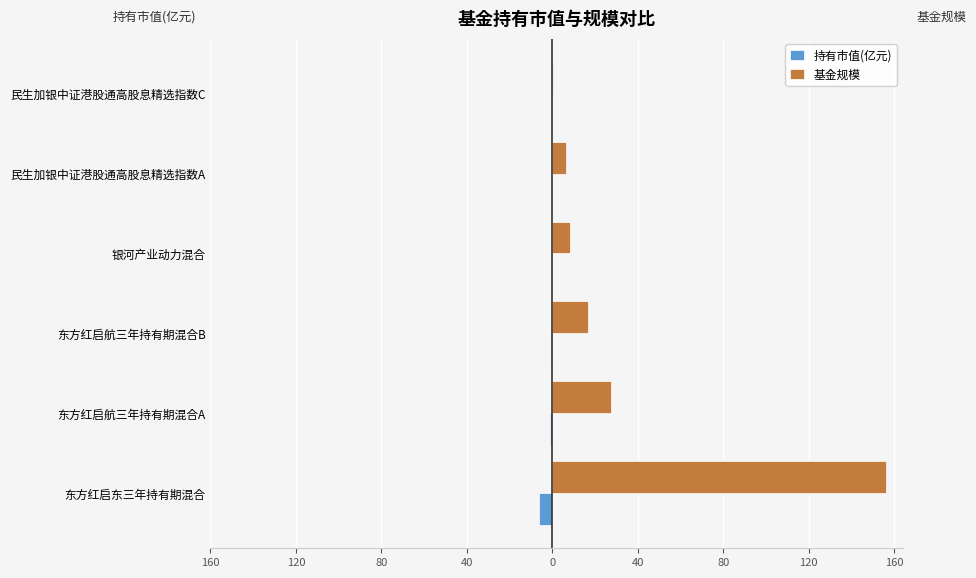

At how many categories does at least one series exceed 103?

1